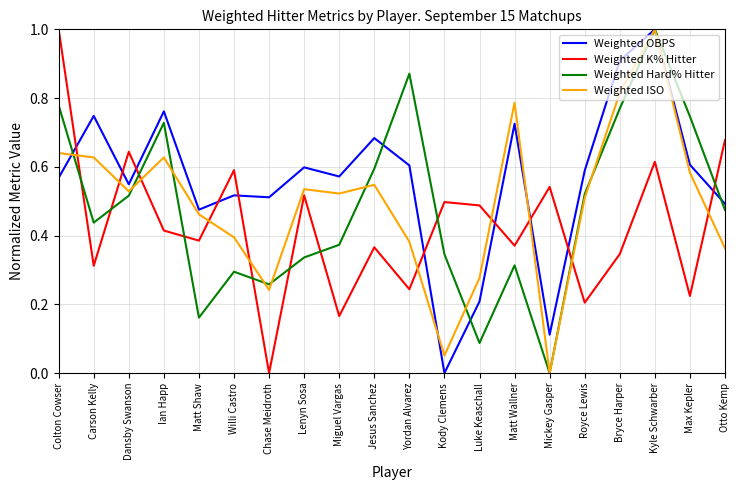

True or false: Weighted ISO has a value of 0.1 at Matt Shaw.

False